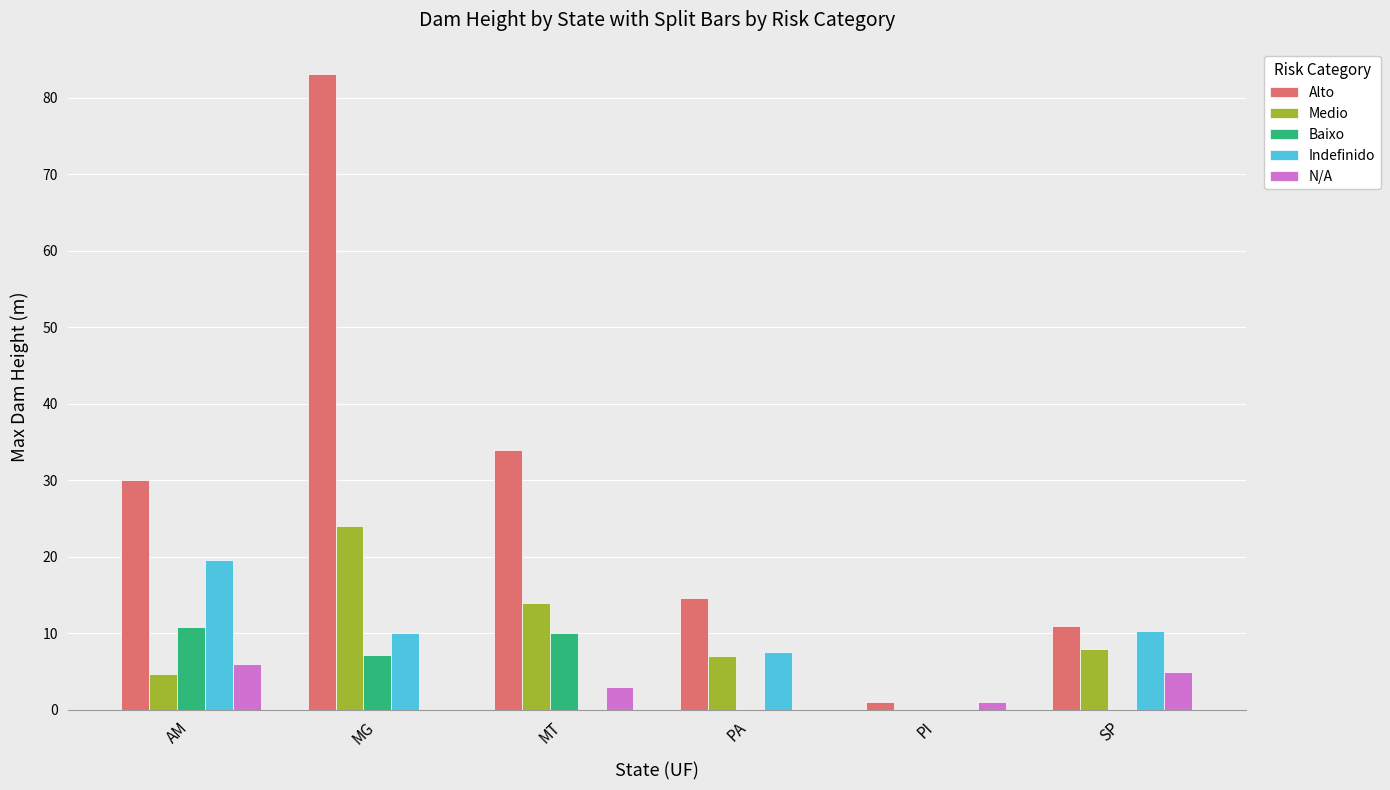

At which label does Medio first exceed 8?

MG